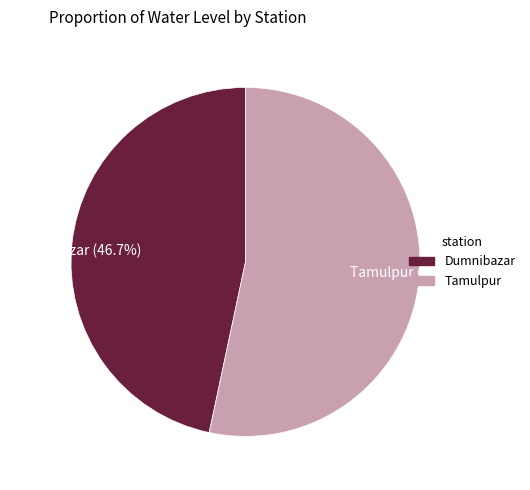

To the nearest percent, what portion does Dumnibazar represent?

47%